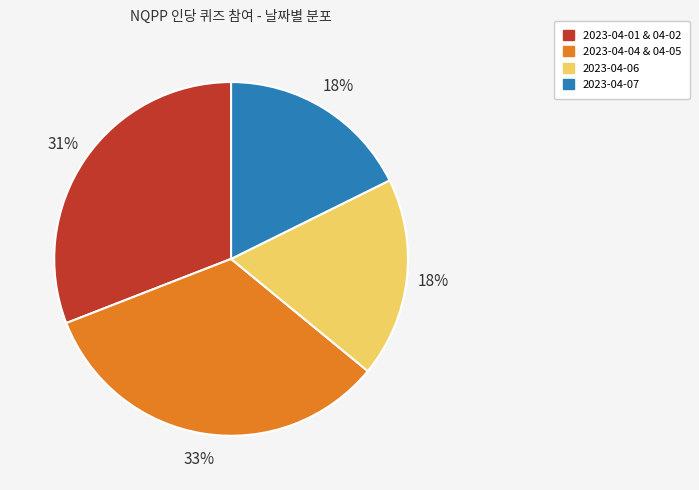

Does any single category account for the majority?

No